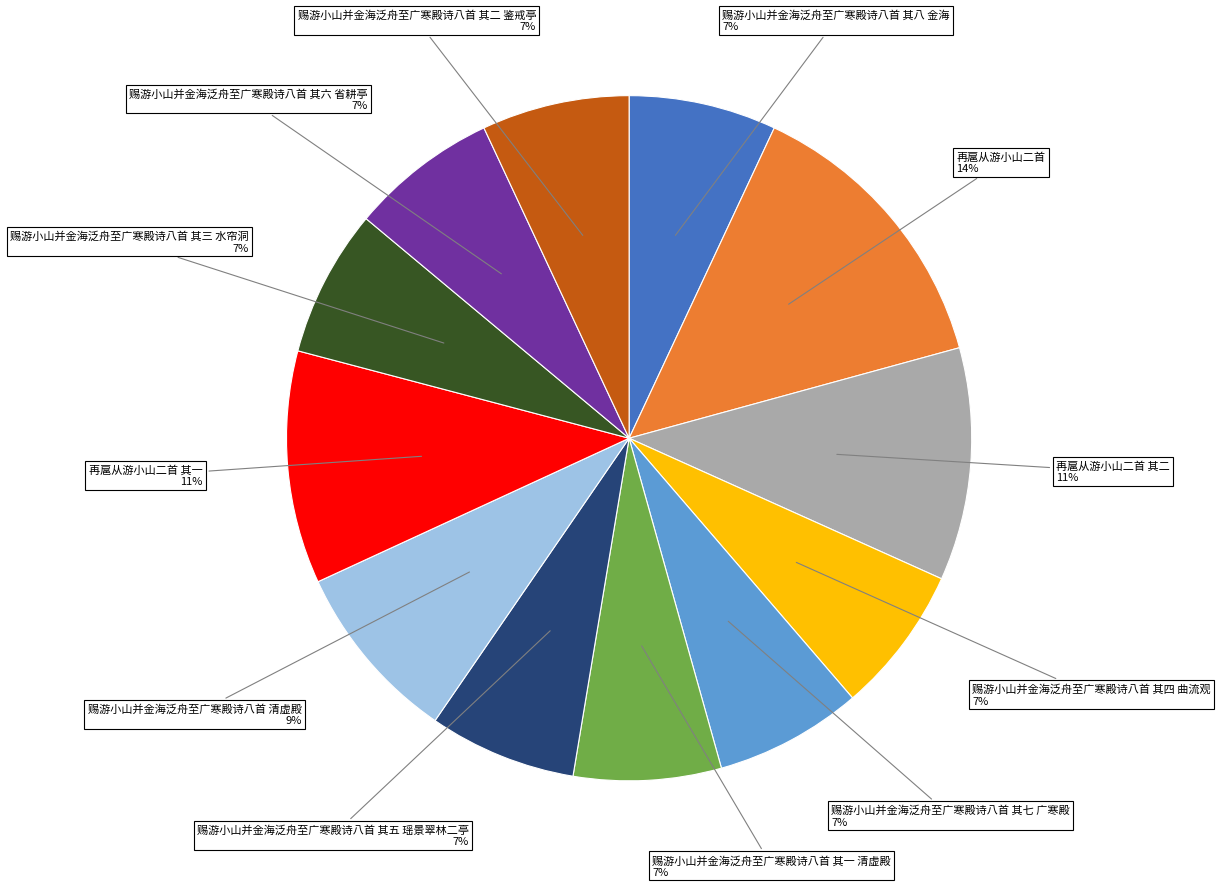

Does 再扈从游小山二首 其二 account for over 50% of the chart?

No